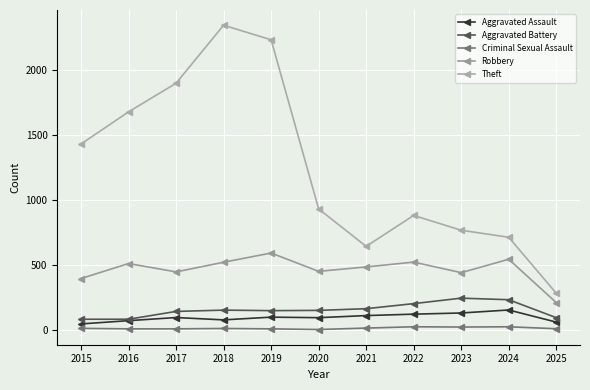

List the labels in order of Aggravated Assault value, largest first.

2024, 2023, 2022, 2021, 2019, 2017, 2020, 2018, 2016, 2025, 2015